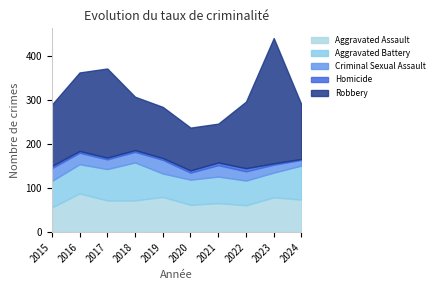

Reading left to right, extract all data points from this chart.

Aggravated Assault: 2015=56	2016=88	2017=72	2018=72	2019=80	2020=62	2021=66	2022=61	2023=79	2024=74
Aggravated Battery: 2015=60	2016=66	2017=71	2018=86	2019=53	2020=57	2021=60	2022=56	2023=56	2024=77
Criminal Sexual Assault: 2015=29	2016=26	2017=22	2018=24	2019=31	2020=16	2021=26	2022=21	2023=18	2024=13
Homicide: 2015=5	2016=4	2017=4	2018=4	2019=4	2020=5	2021=6	2022=7	2023=3	2024=2
Robbery: 2015=139	2016=178	2017=202	2018=121	2019=116	2020=97	2021=88	2022=151	2023=284	2024=123